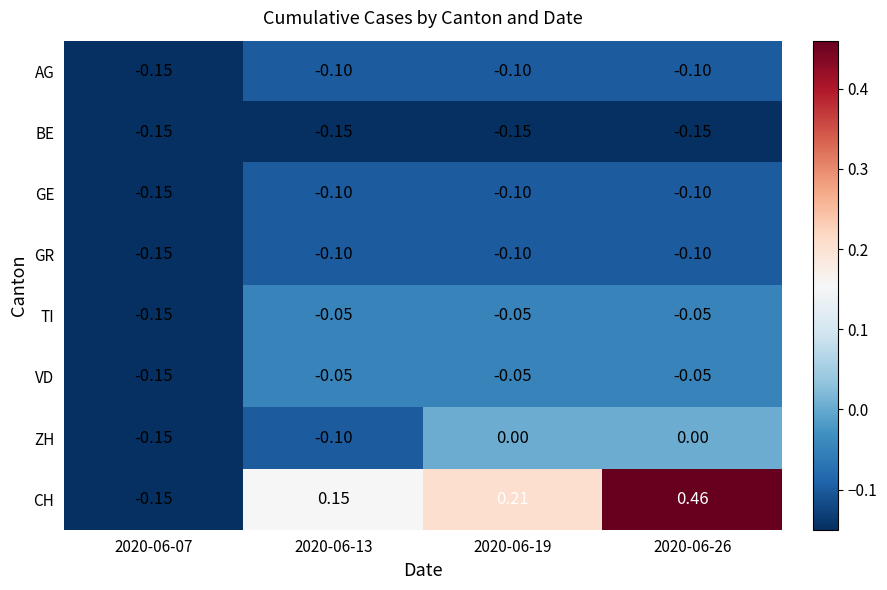

Is the value of CH at 2020-06-07 greater than the value of AG at 2020-06-26?

No